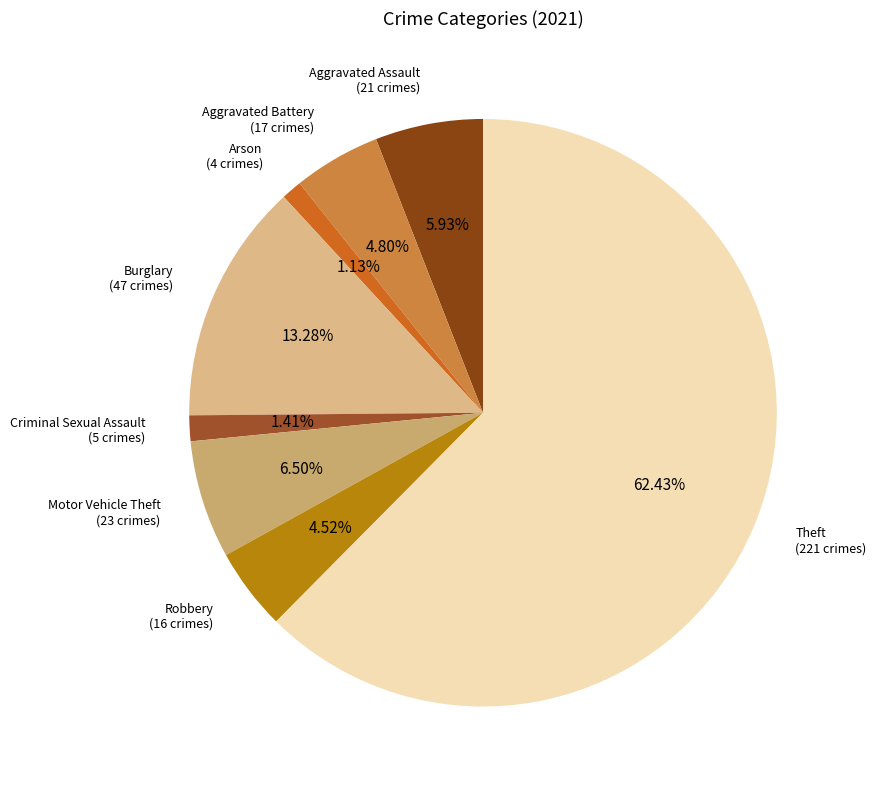

To the nearest percent, what is the average slice percentage?

12%